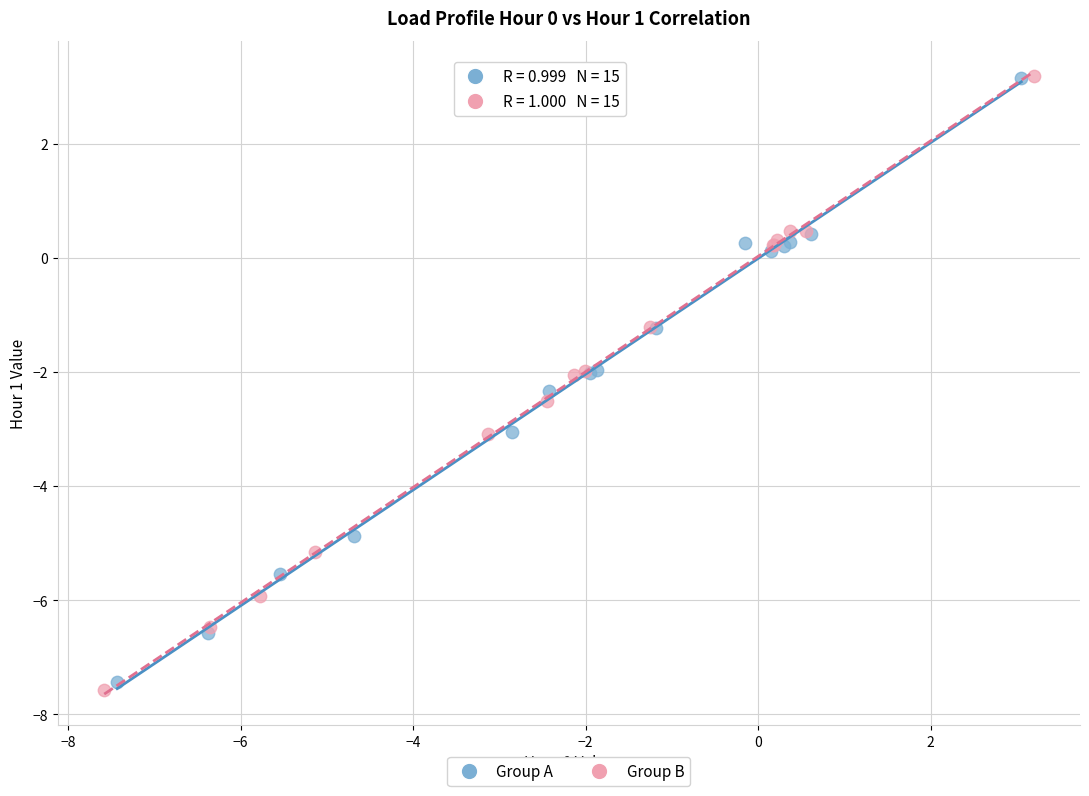

Which series has the largest Y range (max minus min)?

Group B